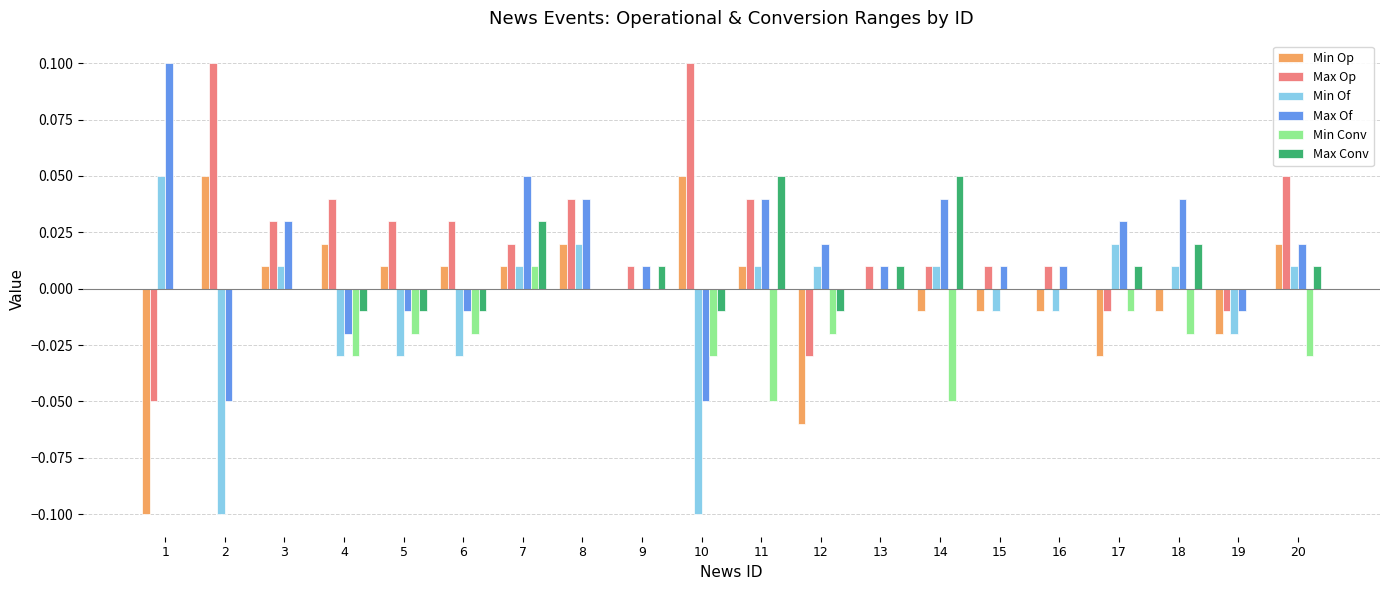

How many categories are shown in the chart?

20